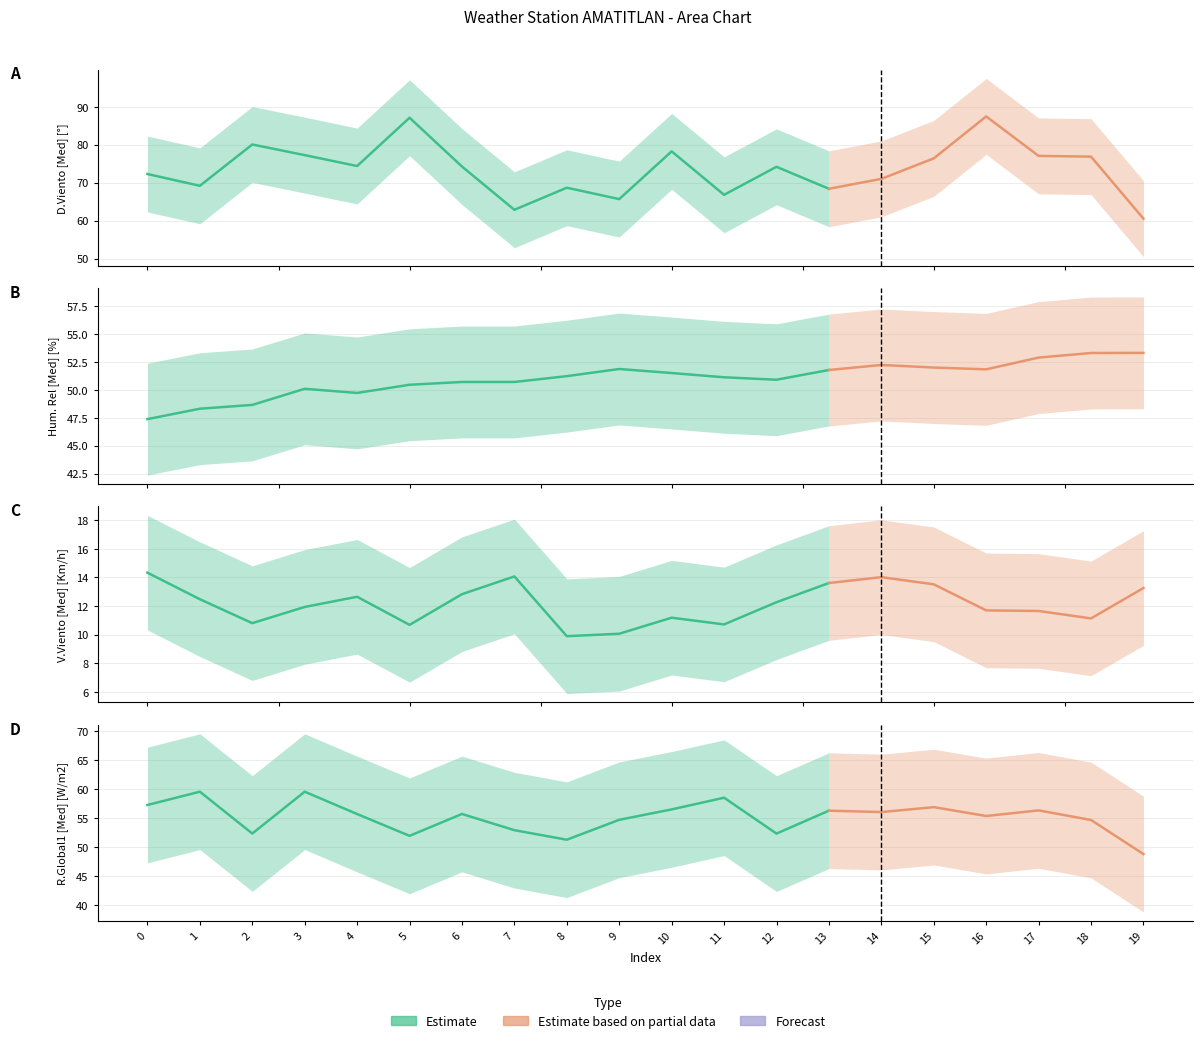

What is the sum of the Hum. Rel [Med] [%] values at 2 and 8?

99.9